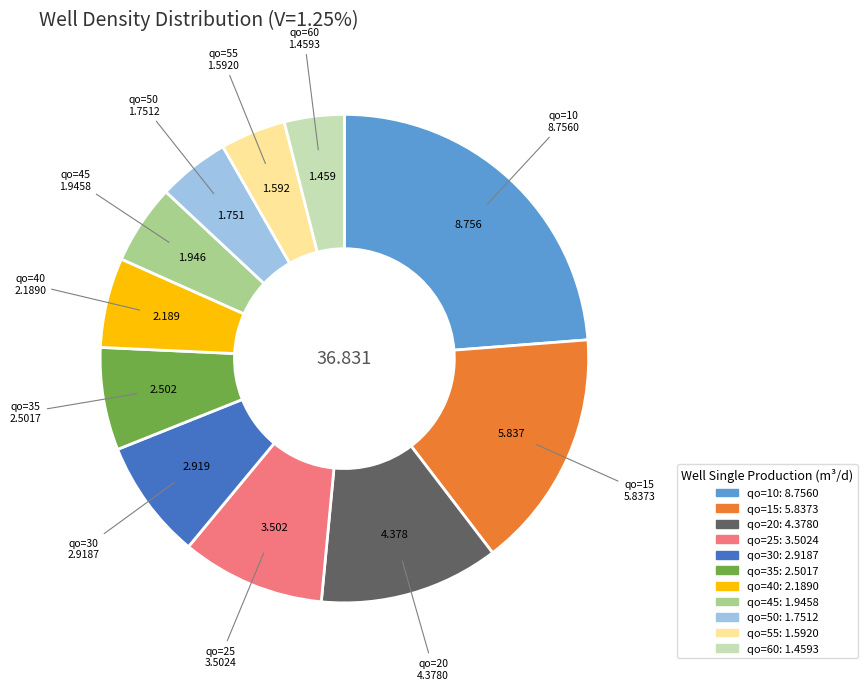

Count the number of slices in the pie.

11